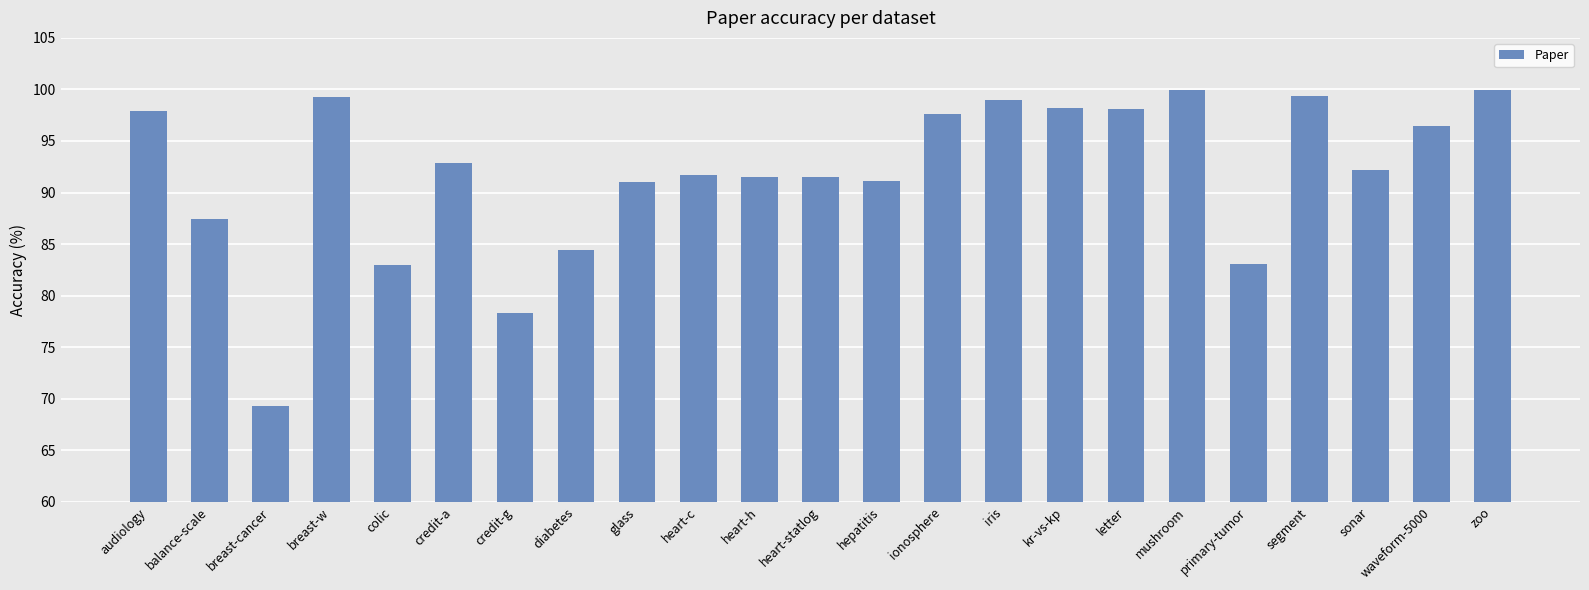

What is the difference between the maximum and minimum values?

30.7